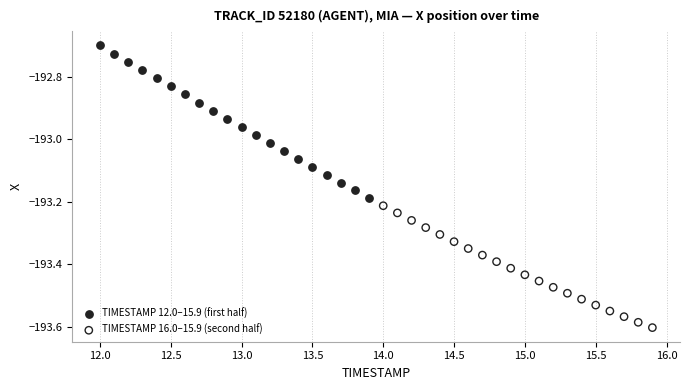

Which series contains the highest Y value?

TIMESTAMP 12.0–15.9 (first half)